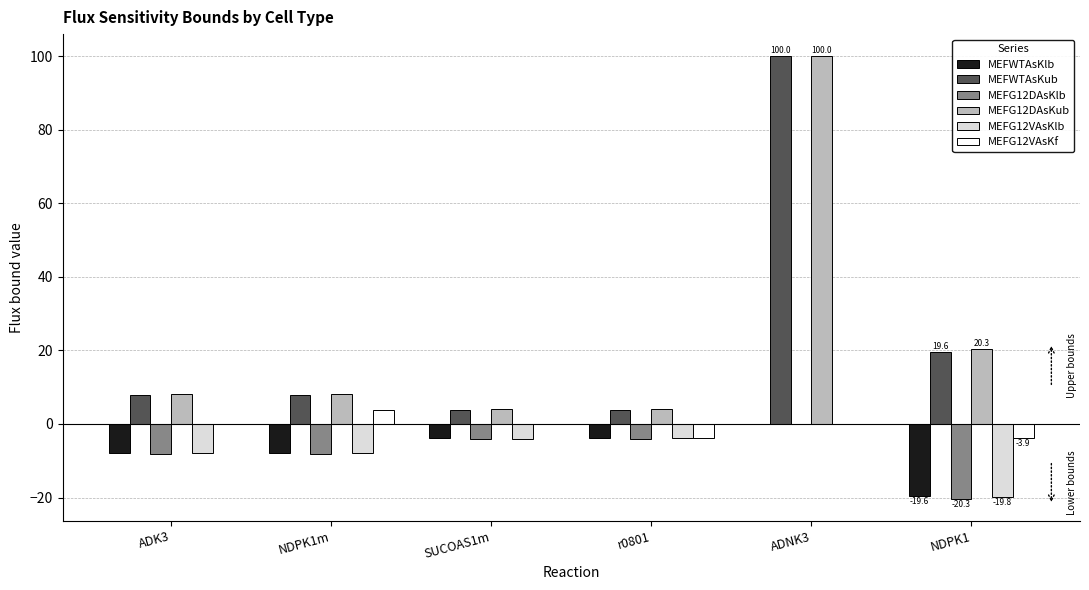

Are the bars horizontal?

No